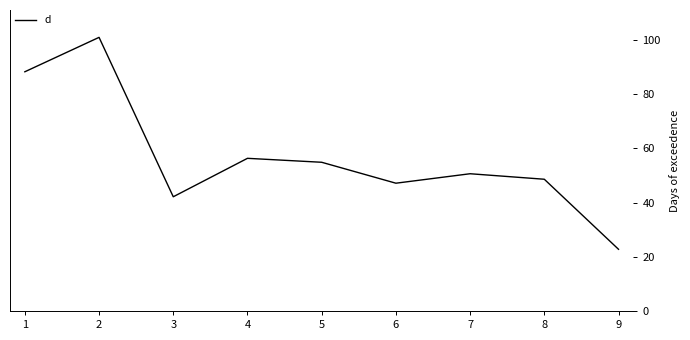

What is the difference between the maximum and minimum values?

78.2